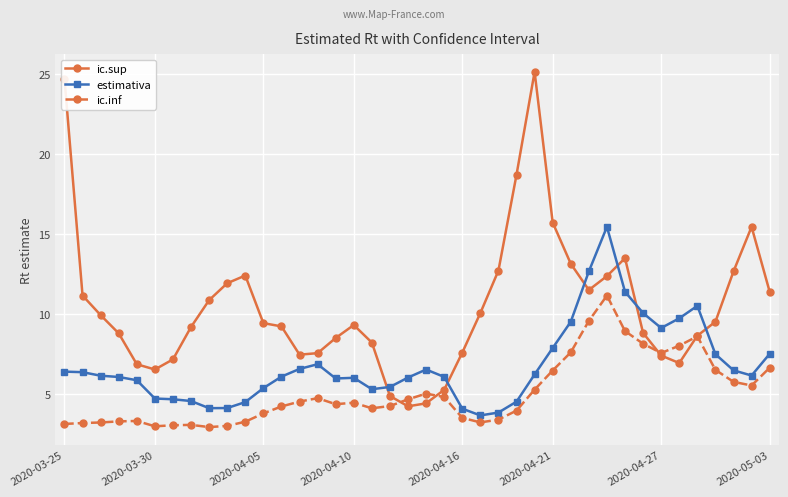

What is the value of the estimativa point at the 13th from the left?

6.1